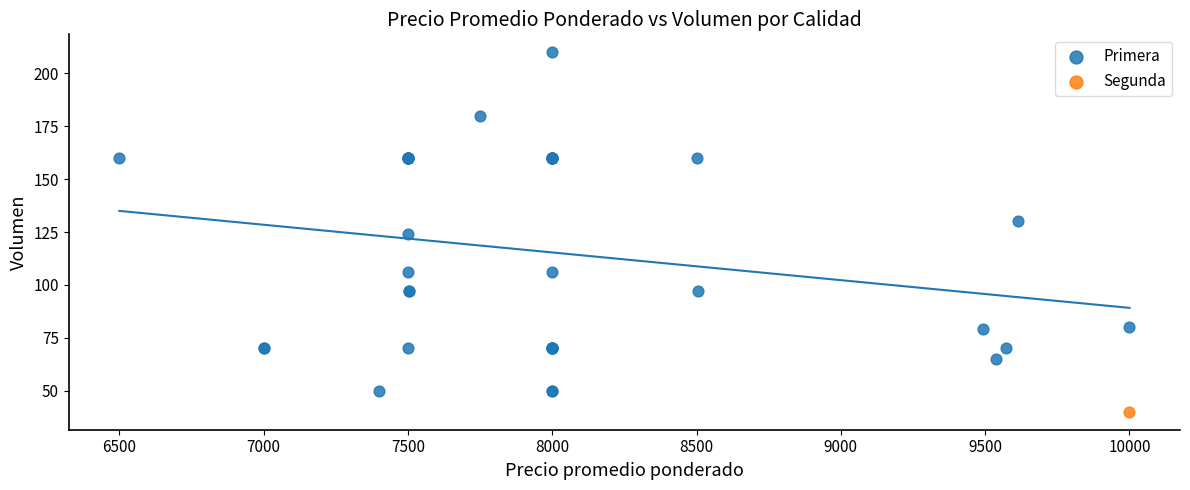

What are all the series names shown in the legend?

Primera, Segunda